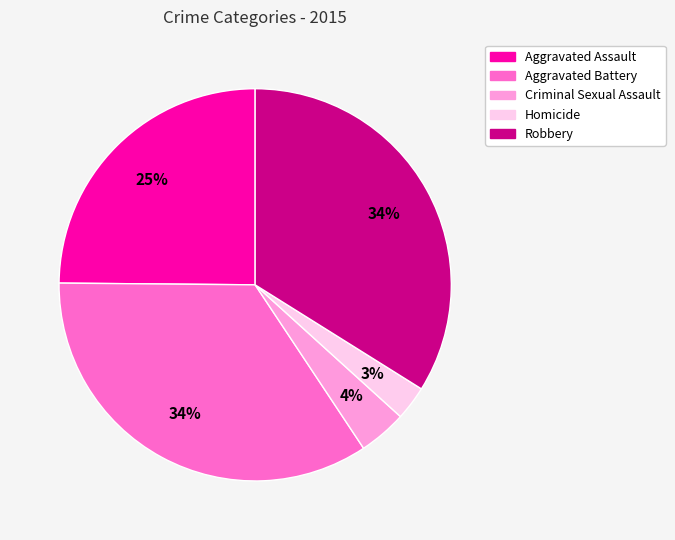

Which category has the smallest portion of the pie?

Homicide